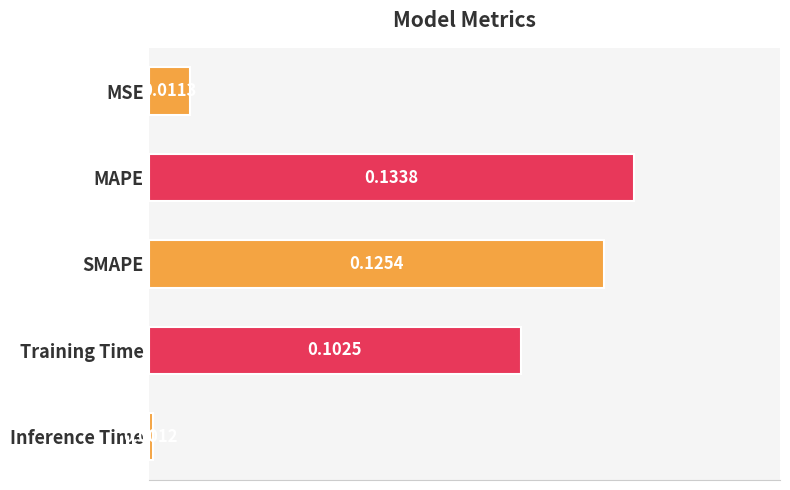

How many bars are there in total?

5